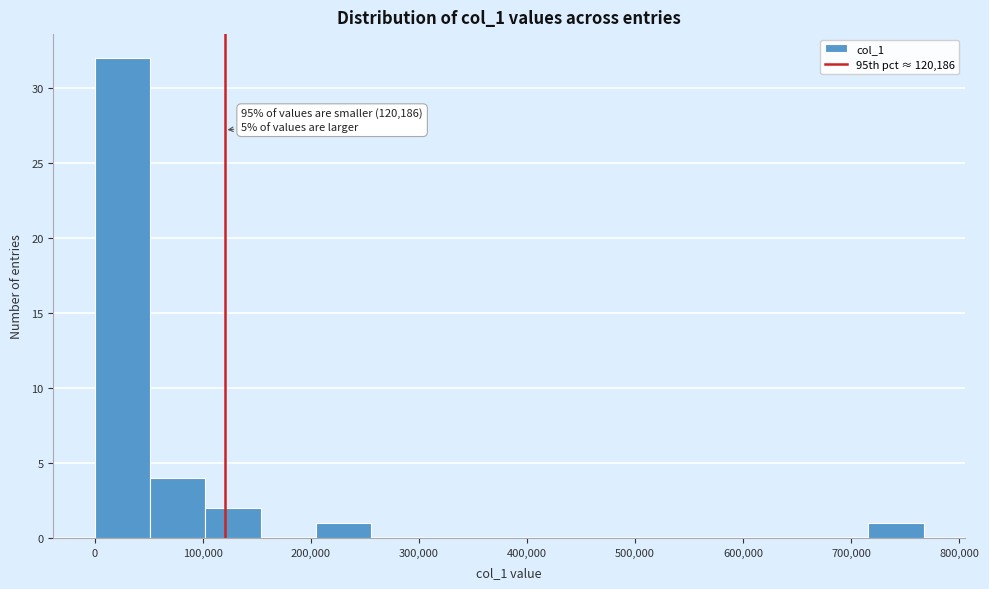

Over which range of the x-axis is the bar tallest?

0 to 50000